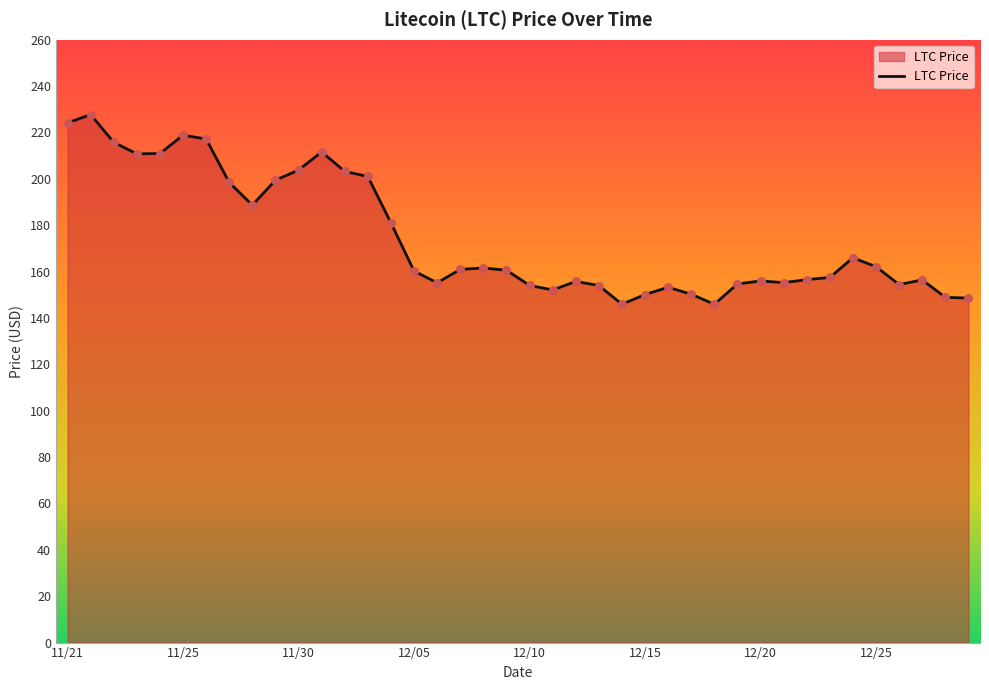

What is the difference between the maximum and minimum values?

81.8